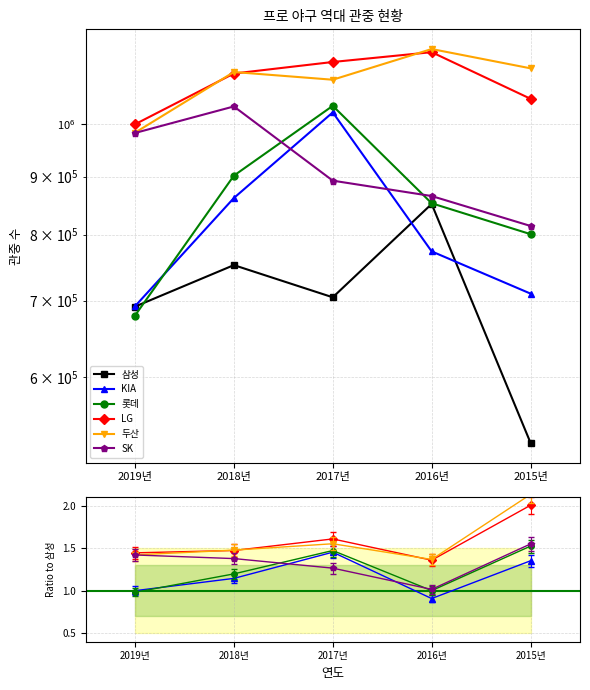

How many interior local peaks does the 삼성 series have?

2